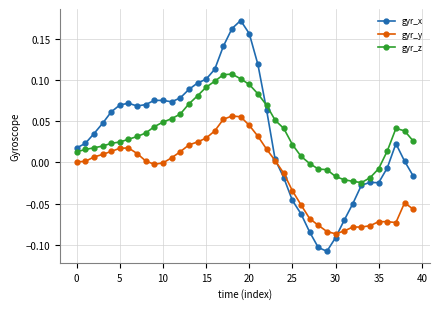

List the series in order of their peak value, highest first.

gyr_x, gyr_z, gyr_y